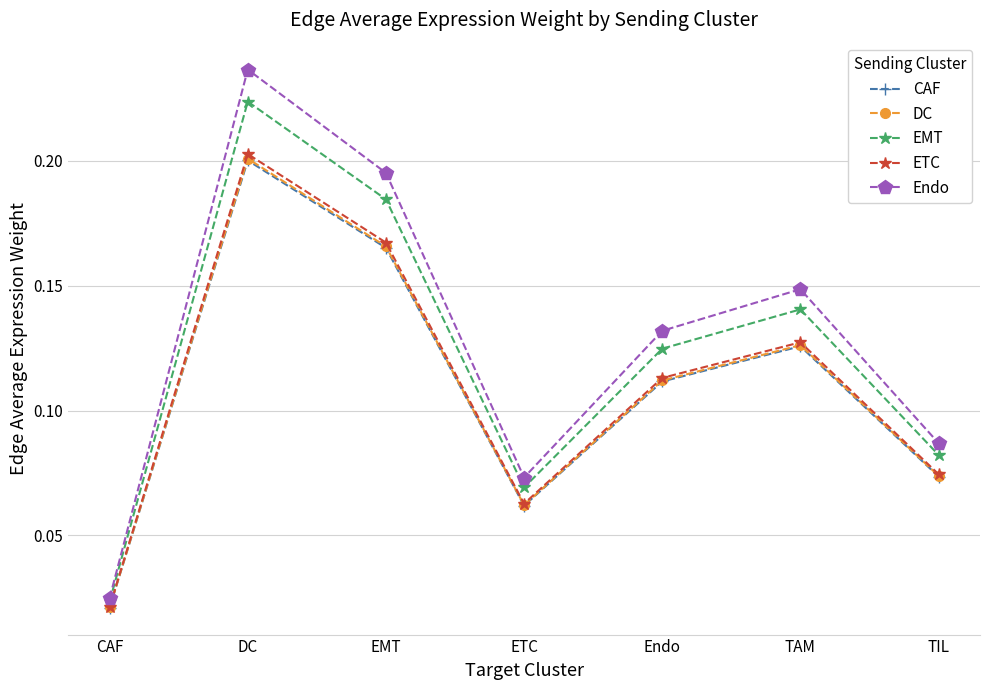

Is it true that EMT equals 0.3 at DC?

False